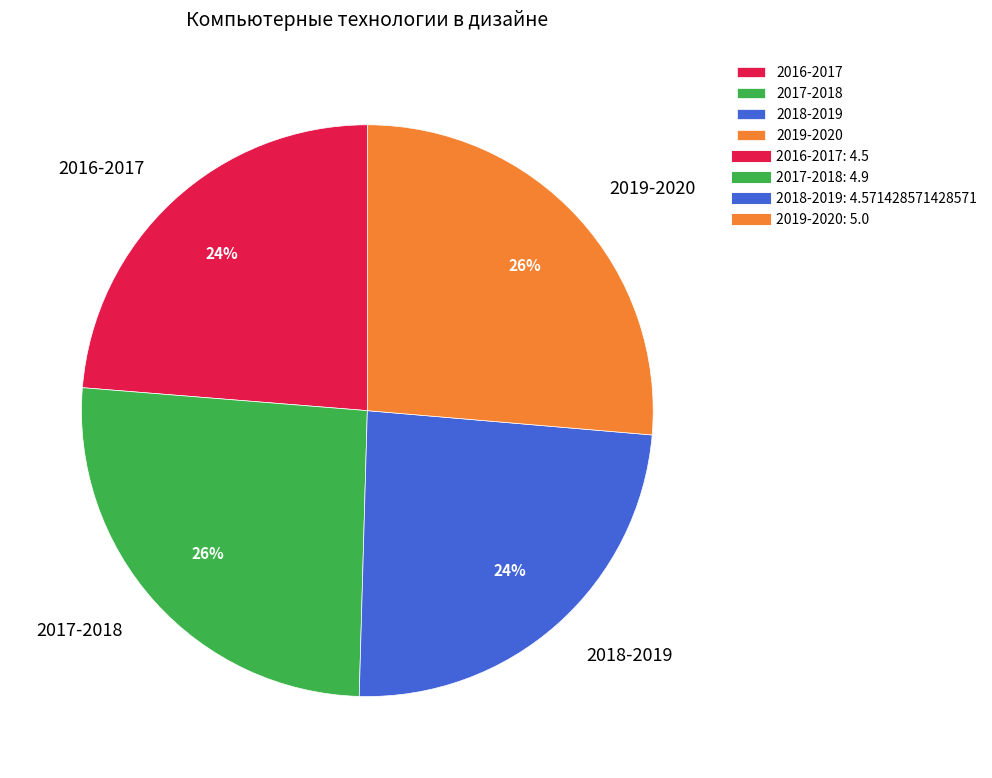

To the nearest percent, what is the combined percentage of 2018-2019 and 2019-2020?

50%